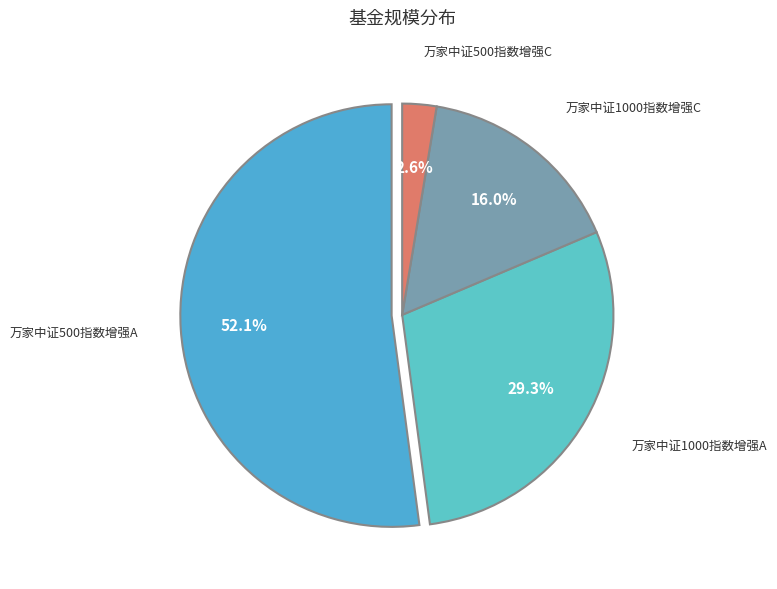

Does any single category account for the majority?

Yes